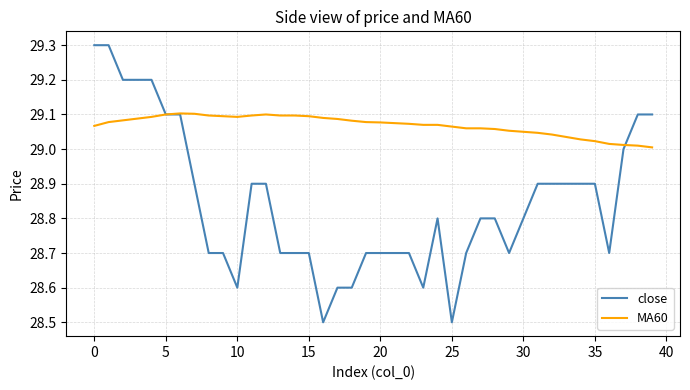

Rank the series by their average value, from highest to lowest.

MA60, close